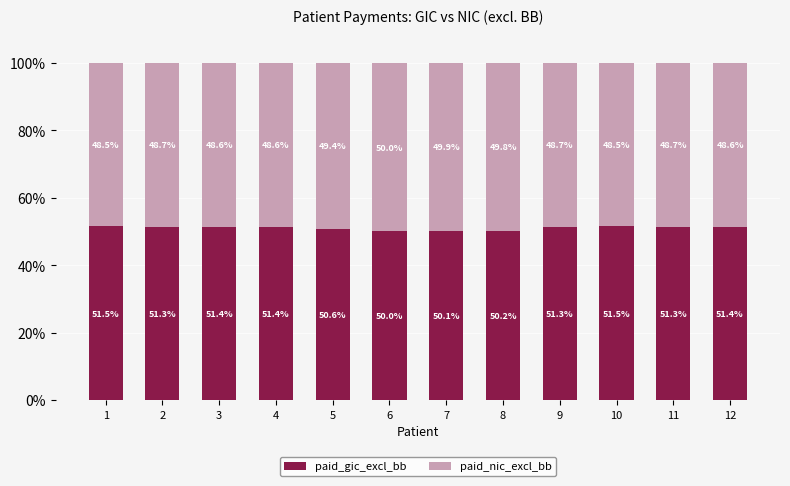

Which category has the highest value in the paid_gic_excl_bb series?

10